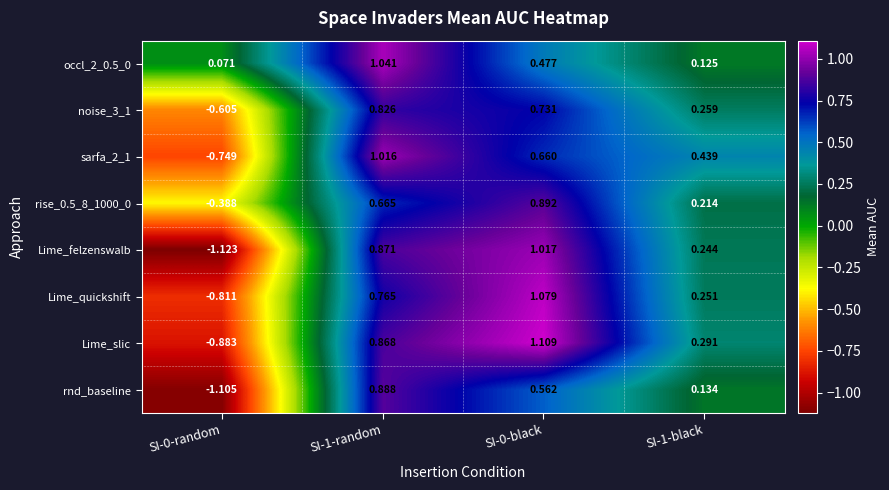

Between SI-0-black and SI-1-black, which series saw the biggest shift?

Lime_quickshift